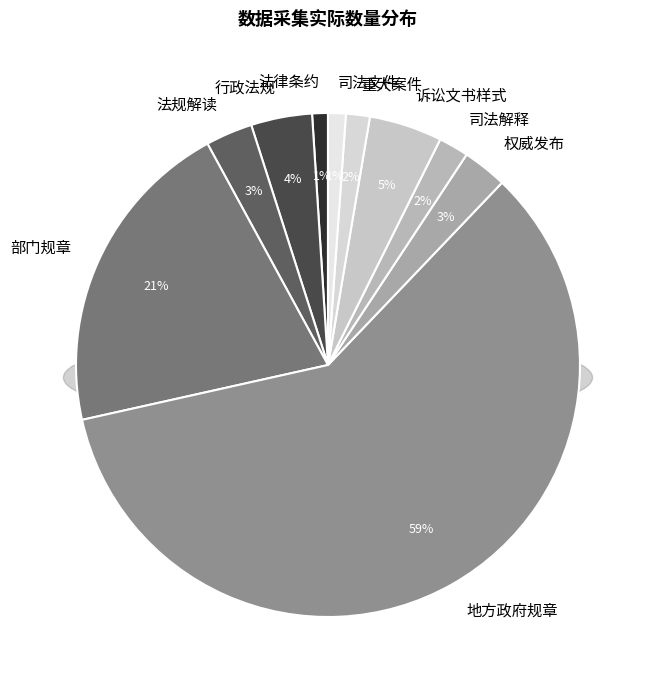

How many slices are in this pie chart?

10